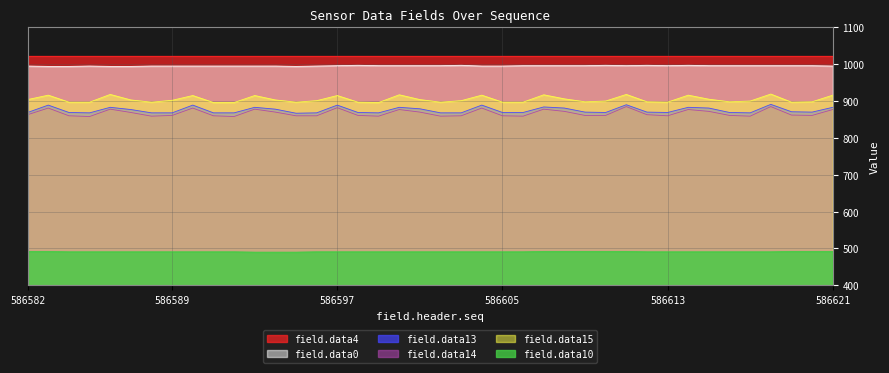

Rank the series by their maximum value, from highest to lowest.

field.data4, field.data0, field.data15, field.data13, field.data14, field.data10